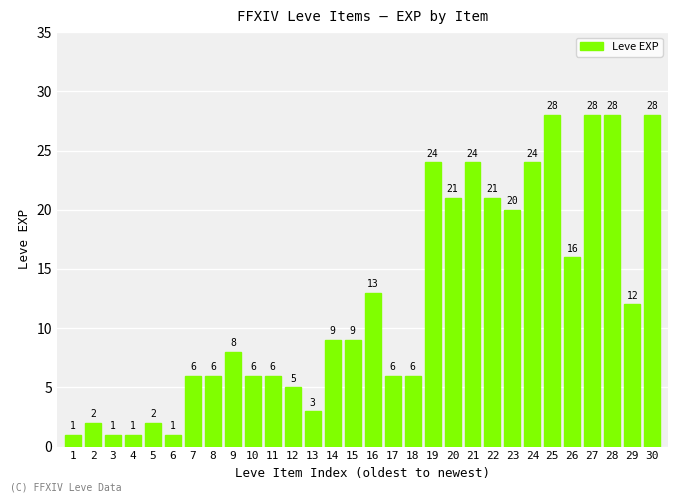

Are the bars grouped side by side (vs. stacked)?

No